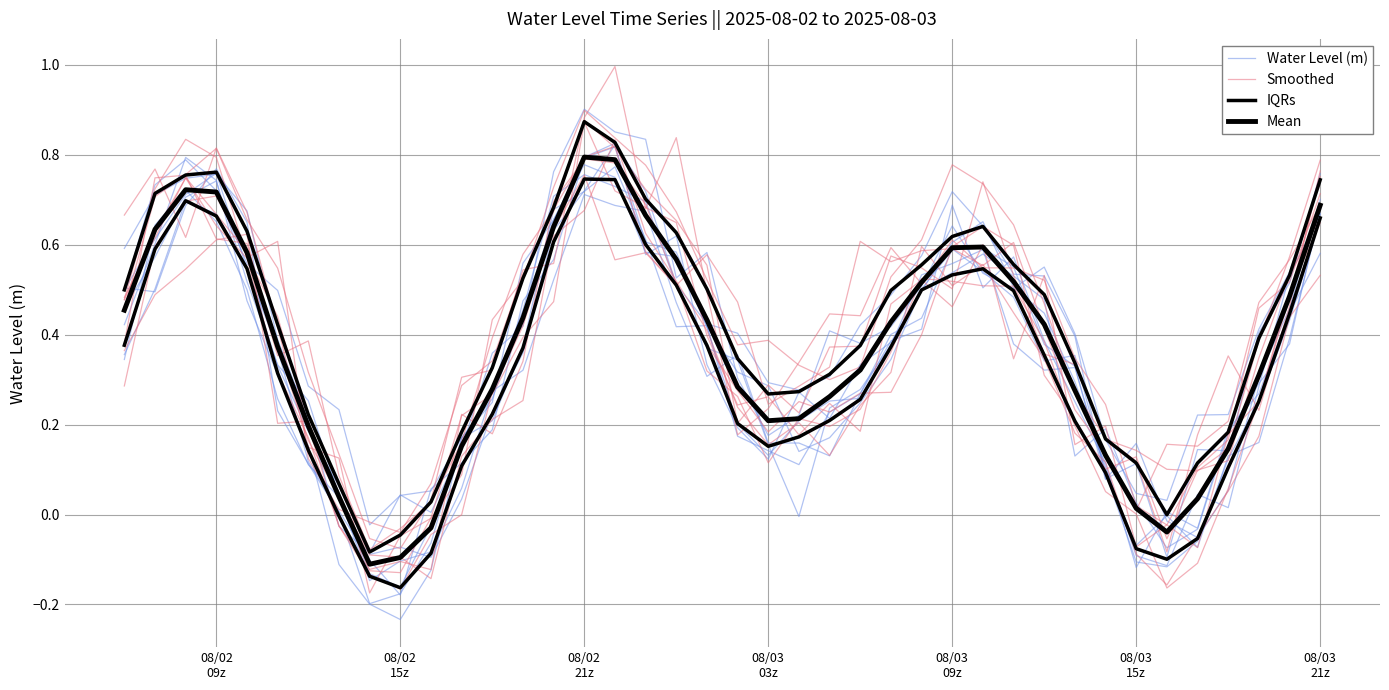

At which category is the sum across all series the highest?

08/02 21z